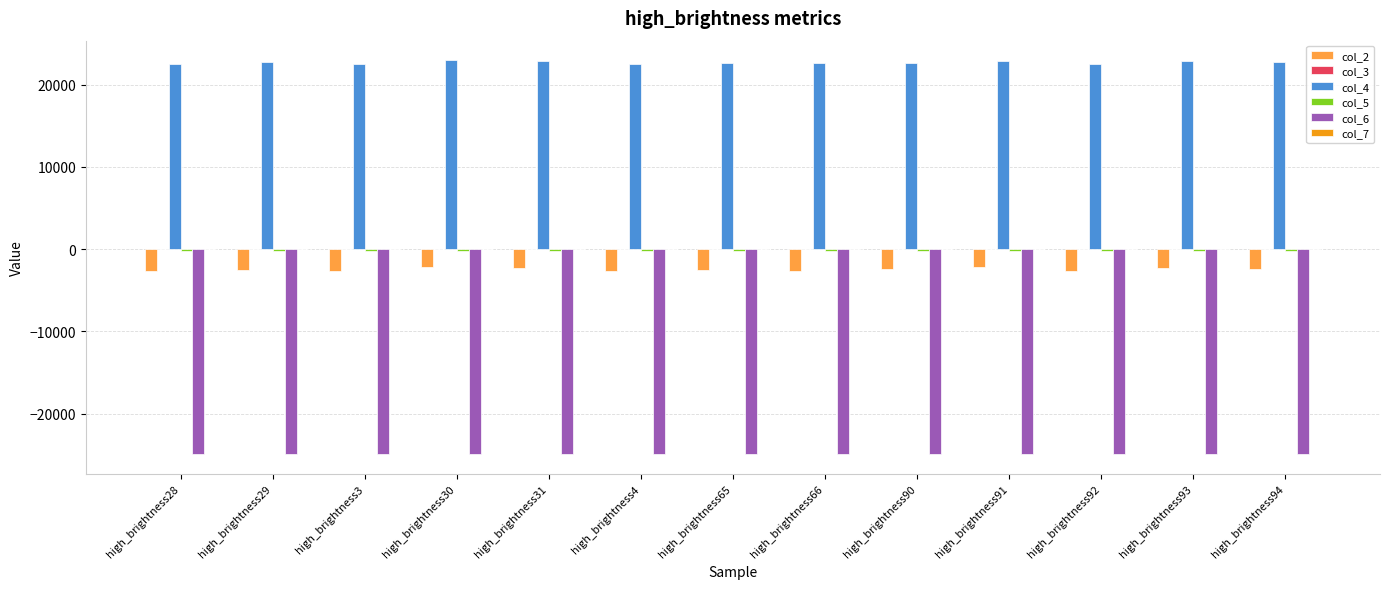

Does the chart contain stacked bars?

No